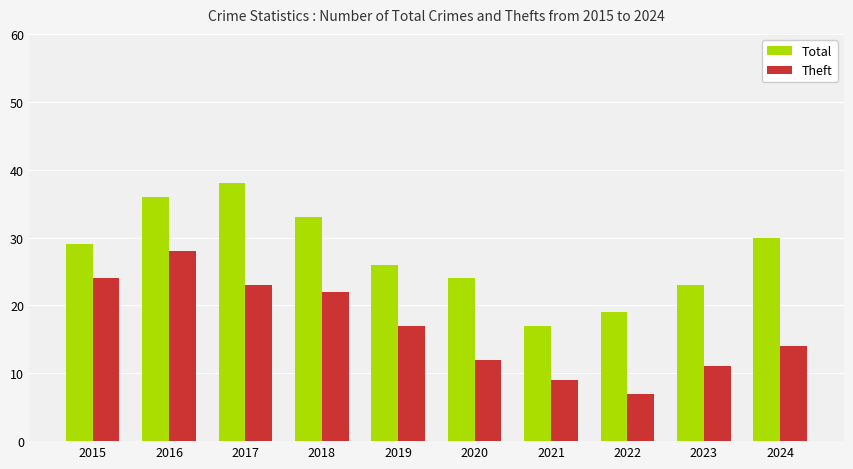

What is the sum of all Total values?

275